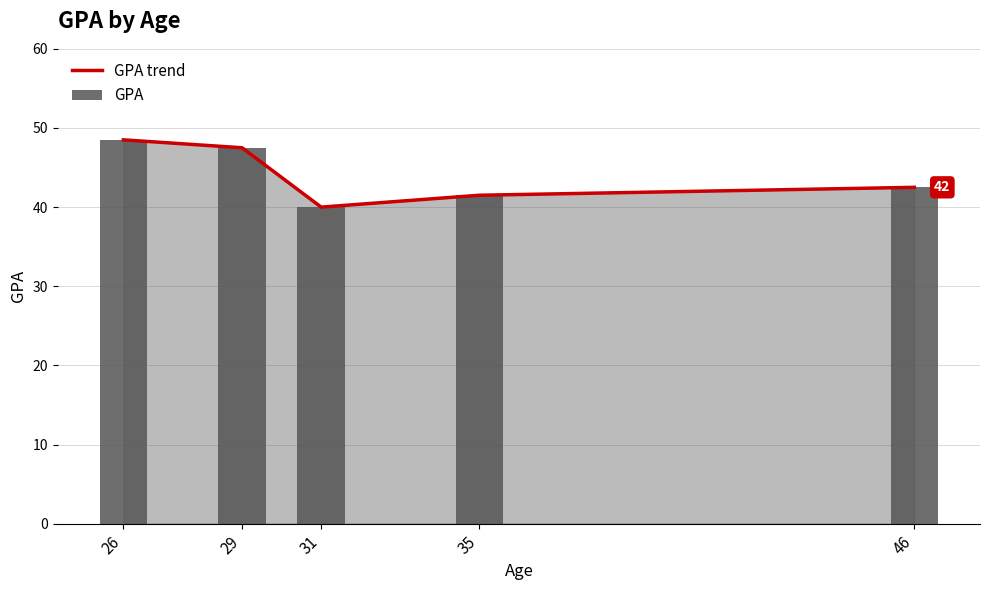

At 31, list the series in order from smallest to largest.

GPA trend, GPA